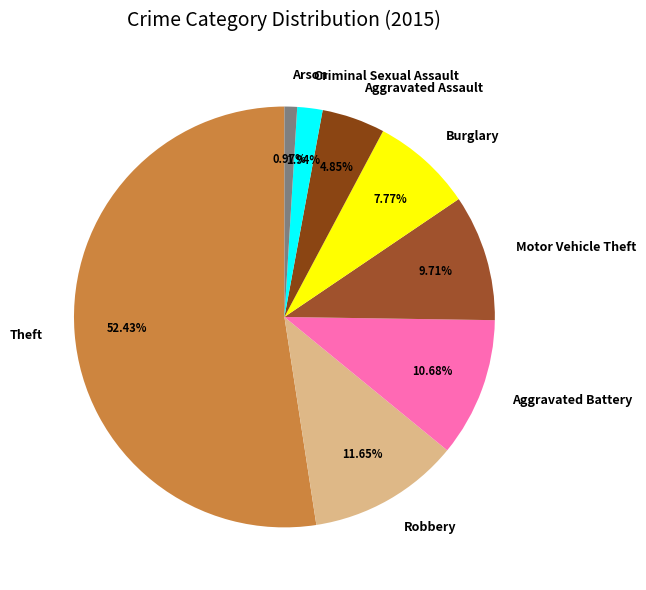

Which has a higher value, Criminal Sexual Assault or Burglary?

Burglary